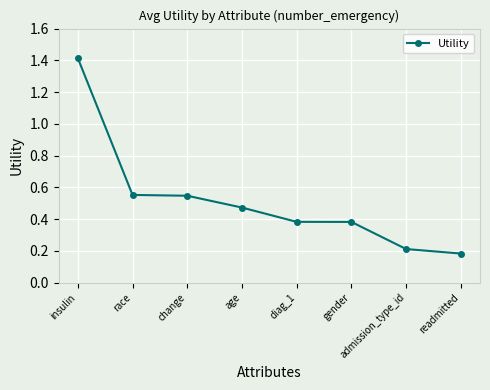

The chart shows a value of 0.7 at age. True or false?

False